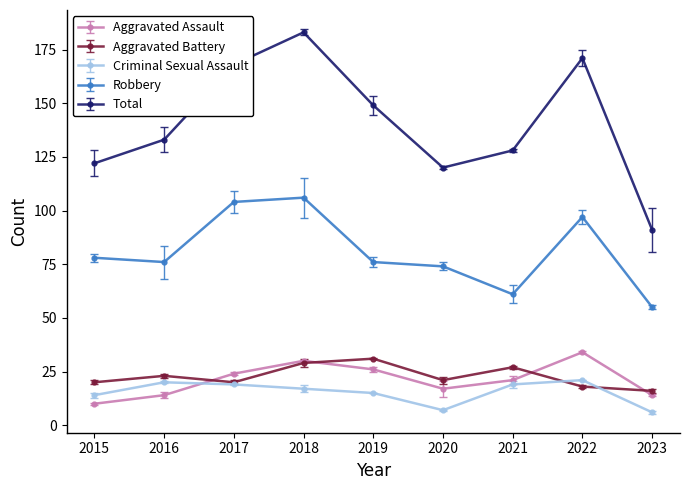

What is the value of the Robbery point at the 6th from the left?

74